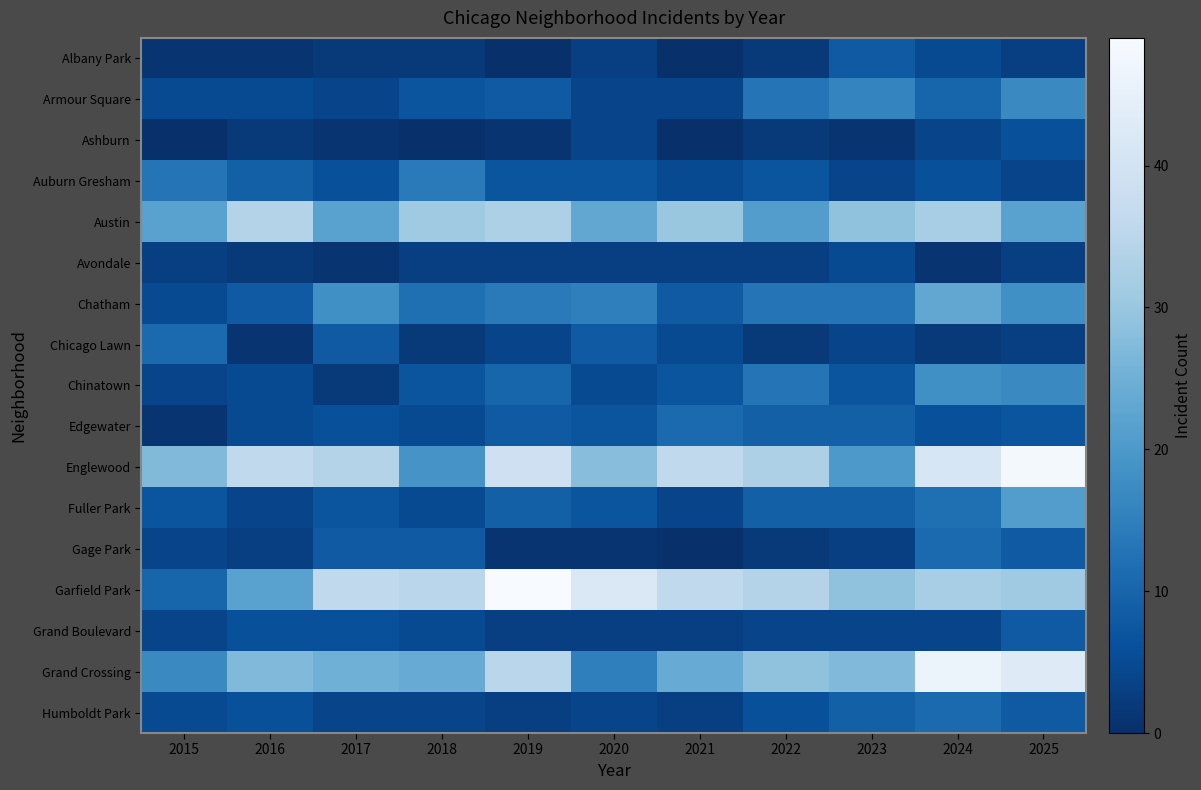

Rank the series at 2023 from highest to lowest value.

Austin, Garfield Park, Grand Crossing, Englewood, Armour Square, Chatham, Edgewater, Fuller Park, Humboldt Park, Albany Park, Chinatown, Avondale, Auburn Gresham, Chicago Lawn, Grand Boulevard, Gage Park, Ashburn